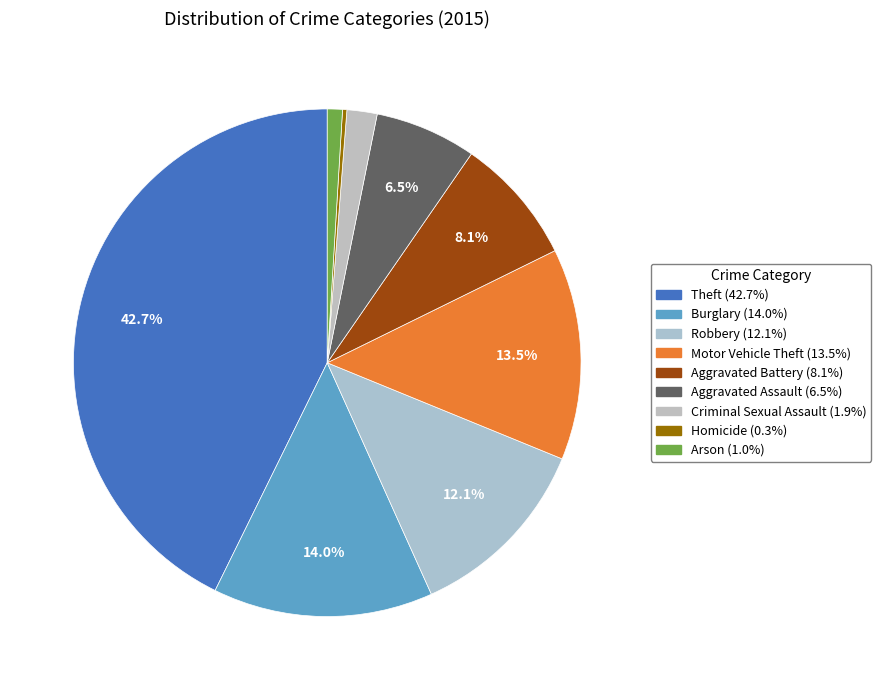

To the nearest percent, what is the average slice percentage?

11%